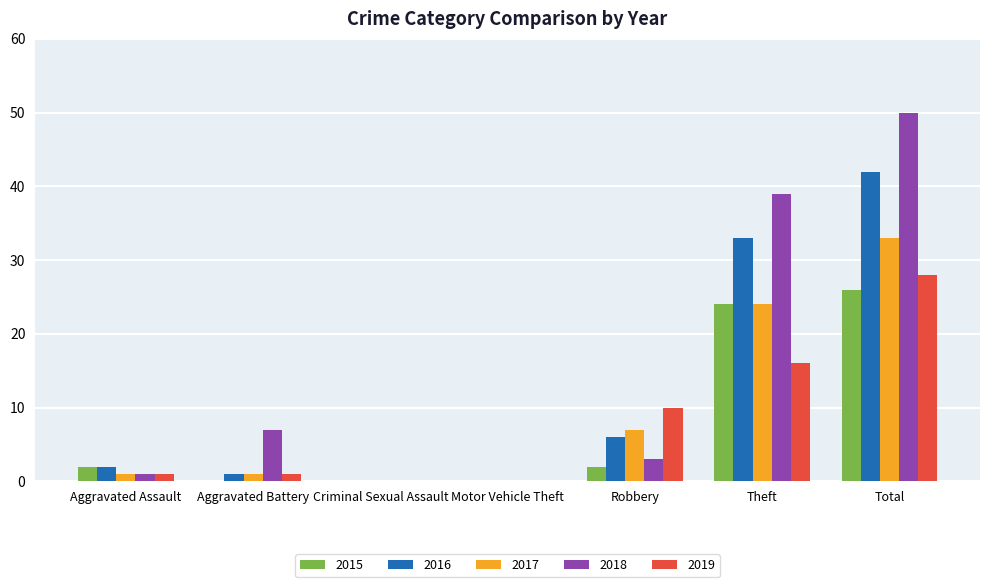

At which category is the sum across all series the highest?

Total